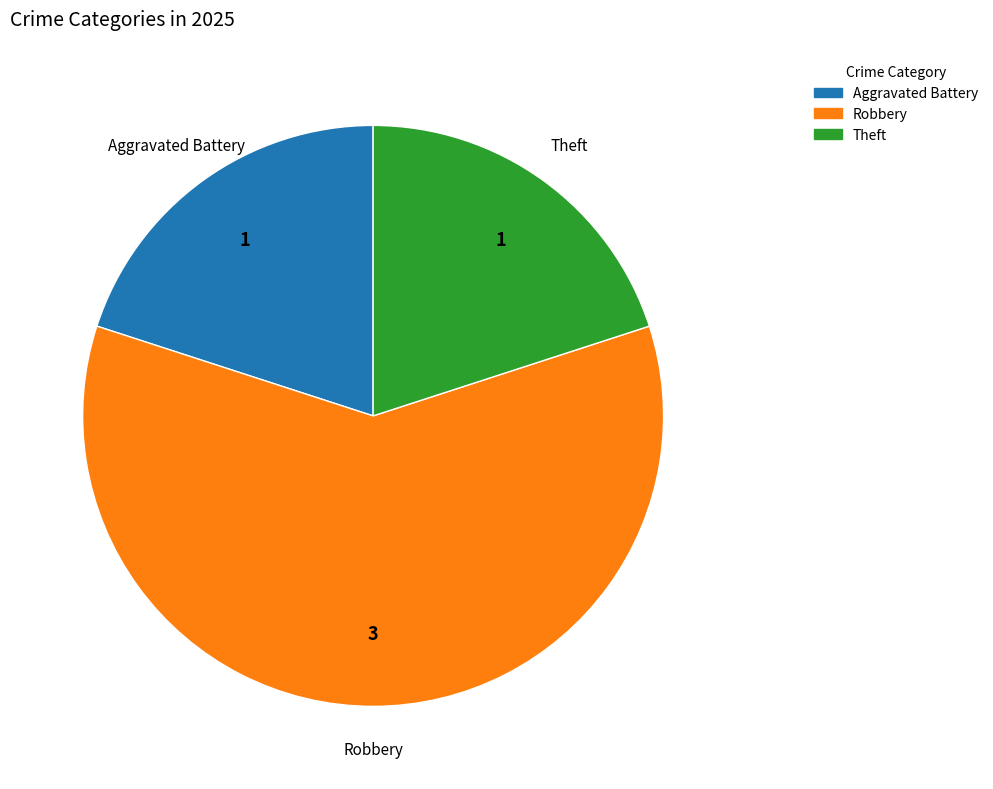

What is the largest slice in the pie chart?

Robbery